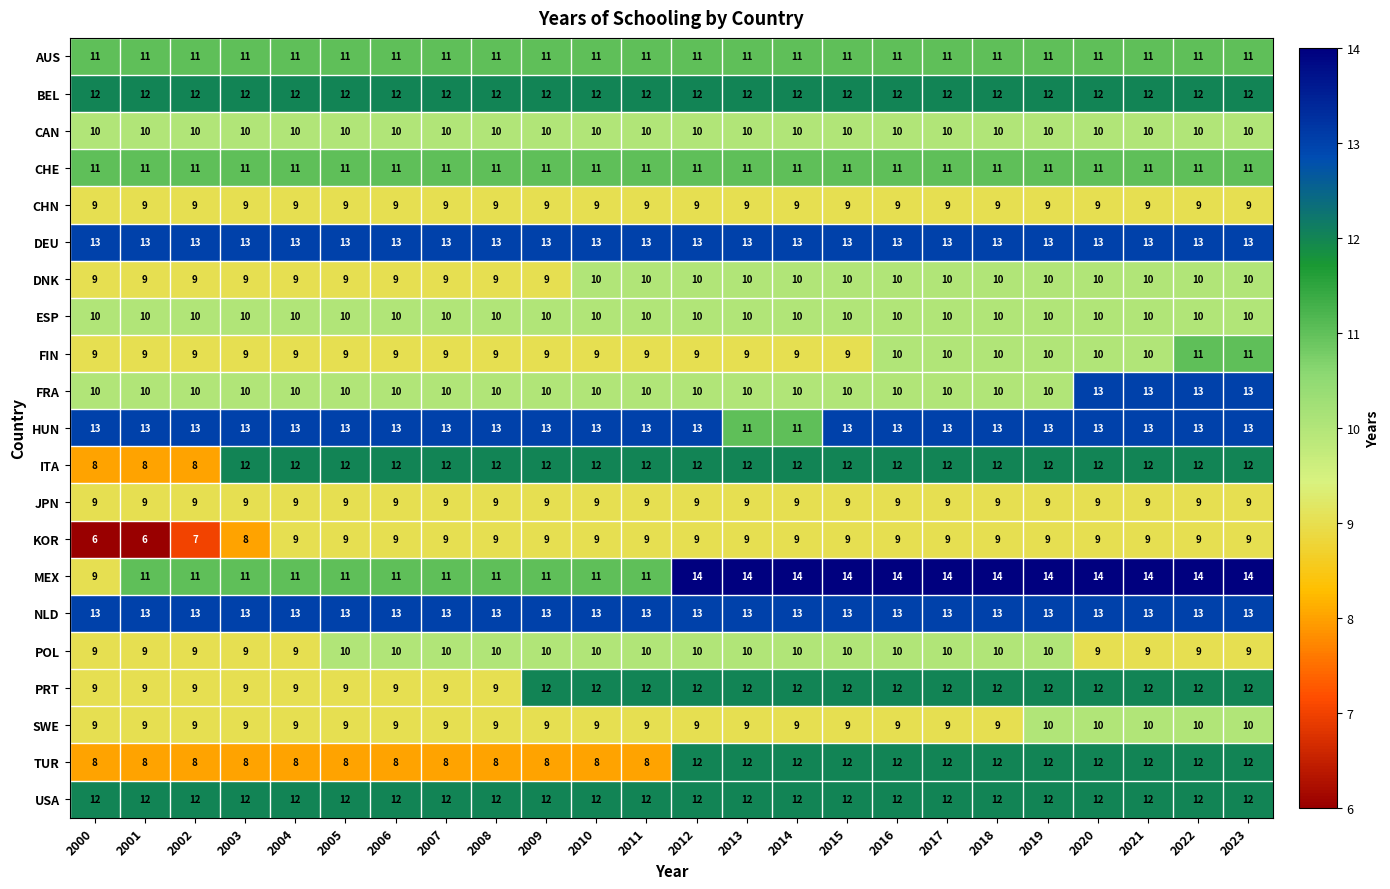

At how many categories does at least one series exceed 11?

24